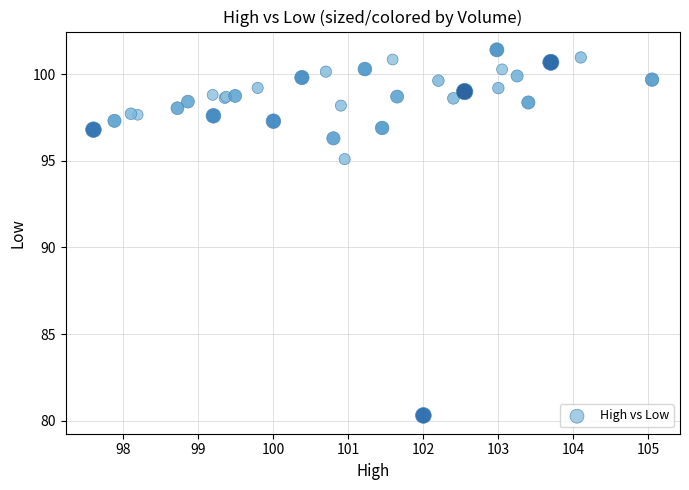

What Y value in the scatter plot is closest to 90?

95.1